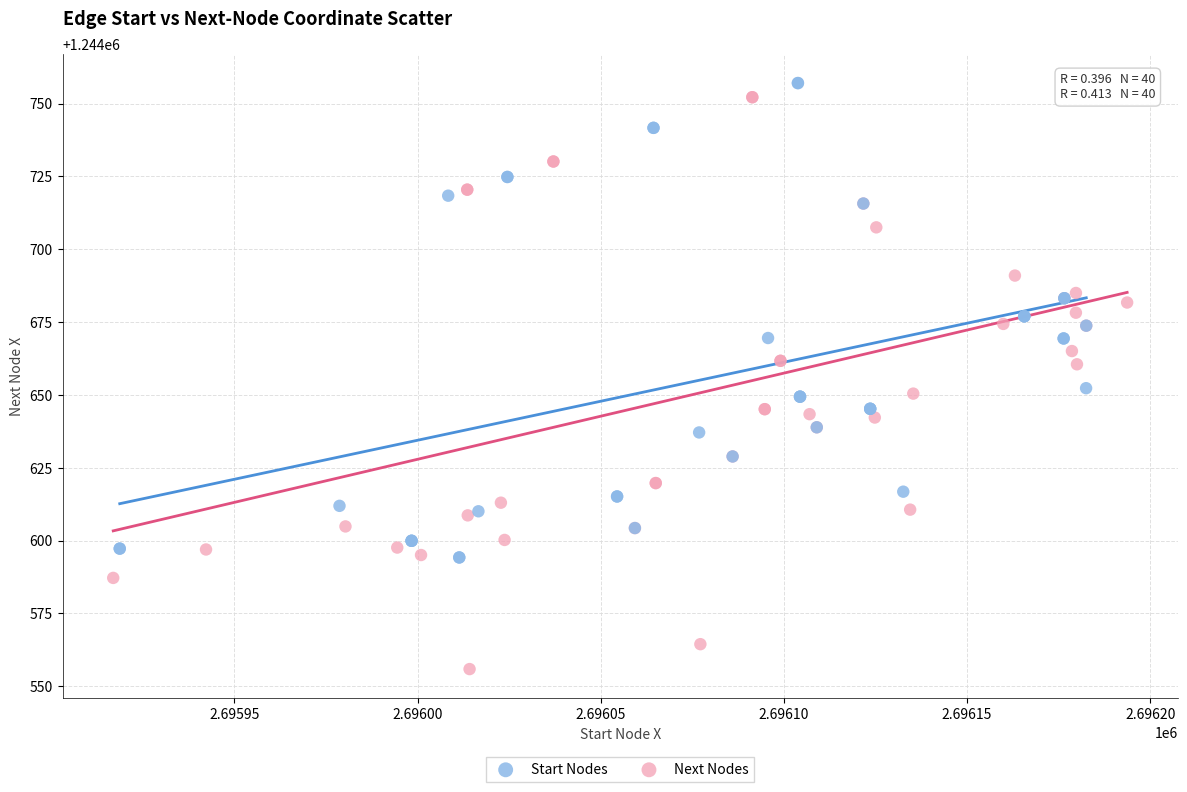

Which series has the widest spread of Y values?

Next Nodes